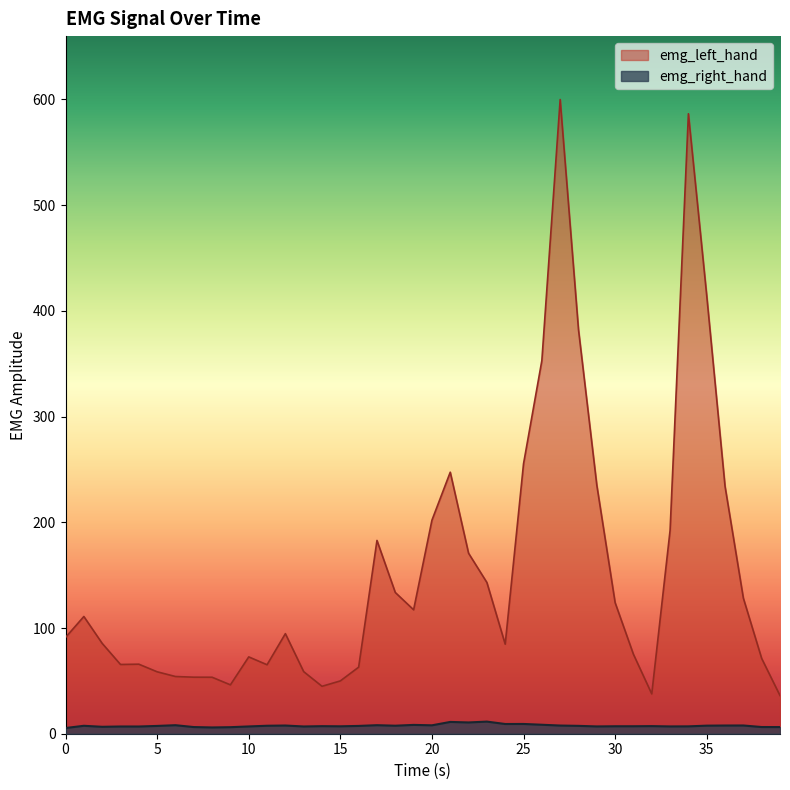

Which series has the largest range (max minus min)?

emg_left_hand